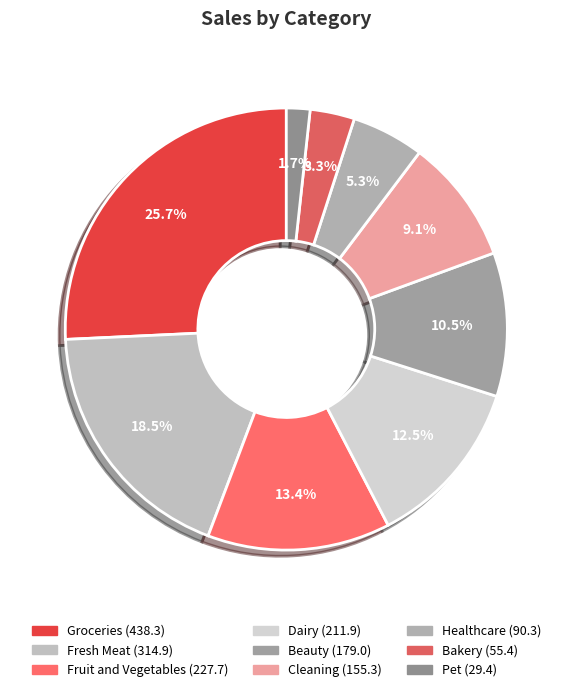

To the nearest percent, what is the difference between the largest and smallest slice percentages?

24%